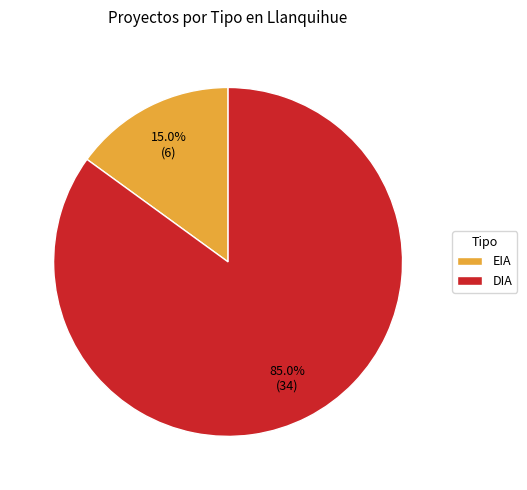

How much of the chart is everything except EIA?

85.0%